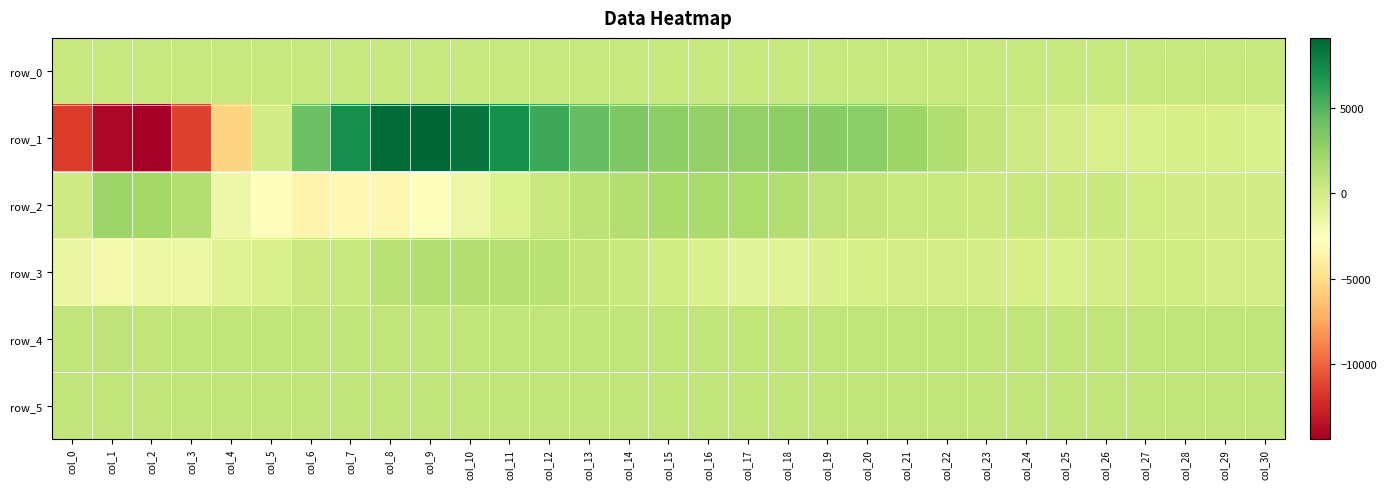

What is the difference between the maximum and second lowest values in the row_1 series?

23141.0